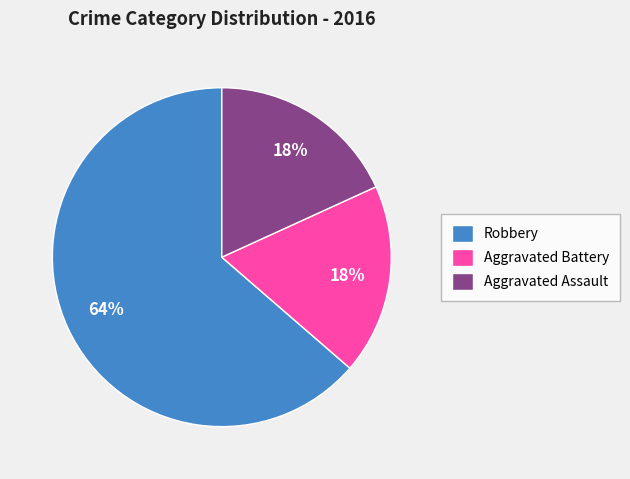

What is the majority slice?

Robbery